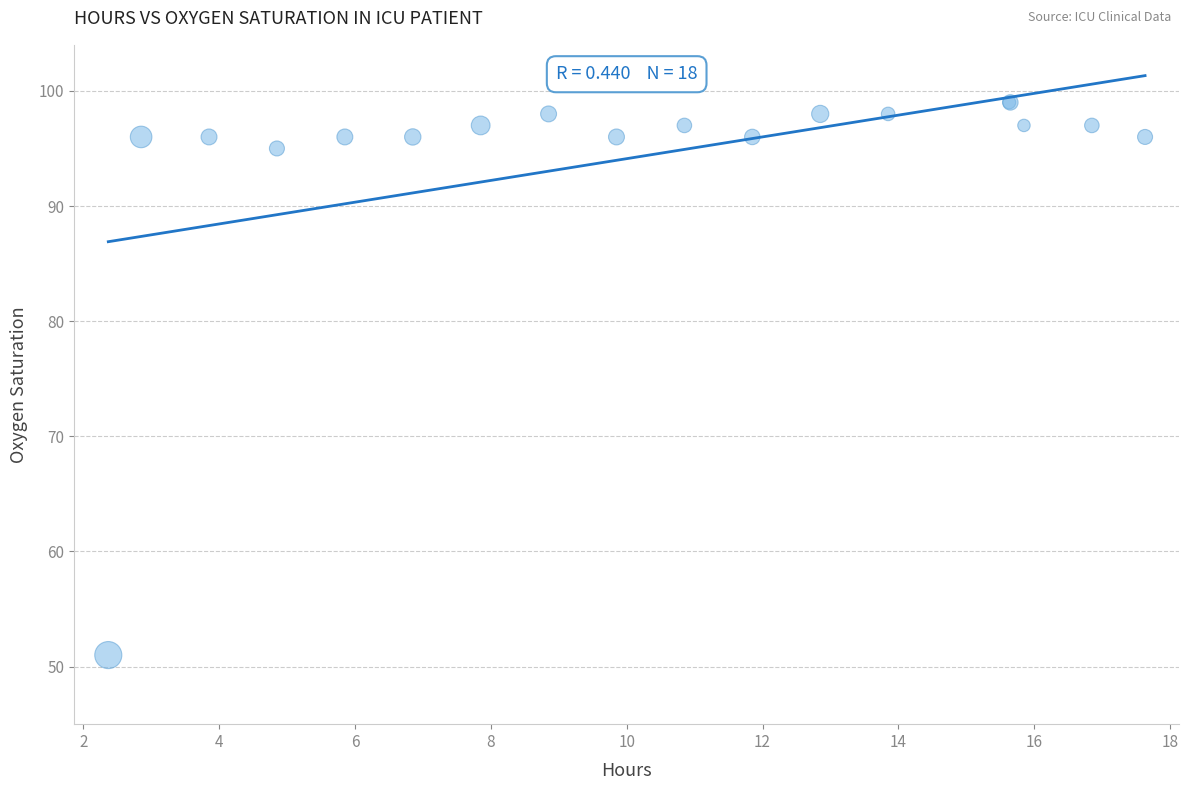

What Y value in the scatter plot is closest to 75?

95